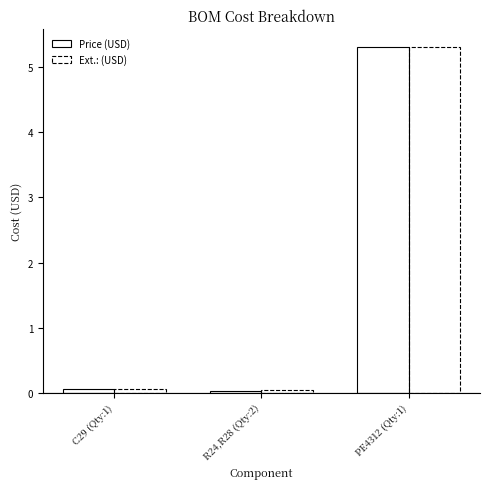

How many bars are there in total?

6